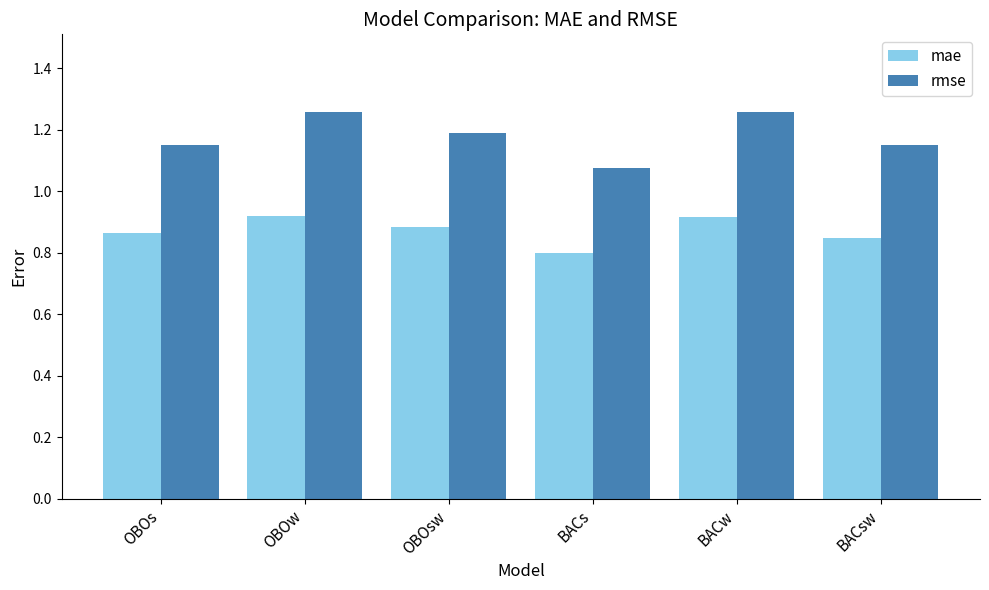

Count the rmse values in the range 1 to 2.

6